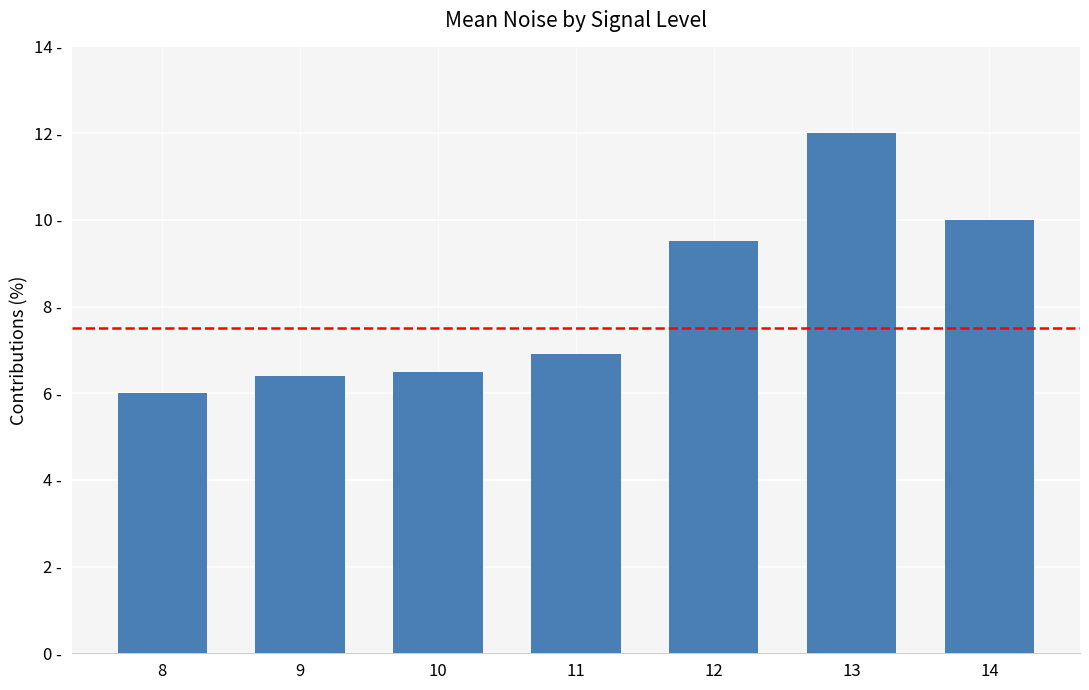

Are the bars horizontal?

No